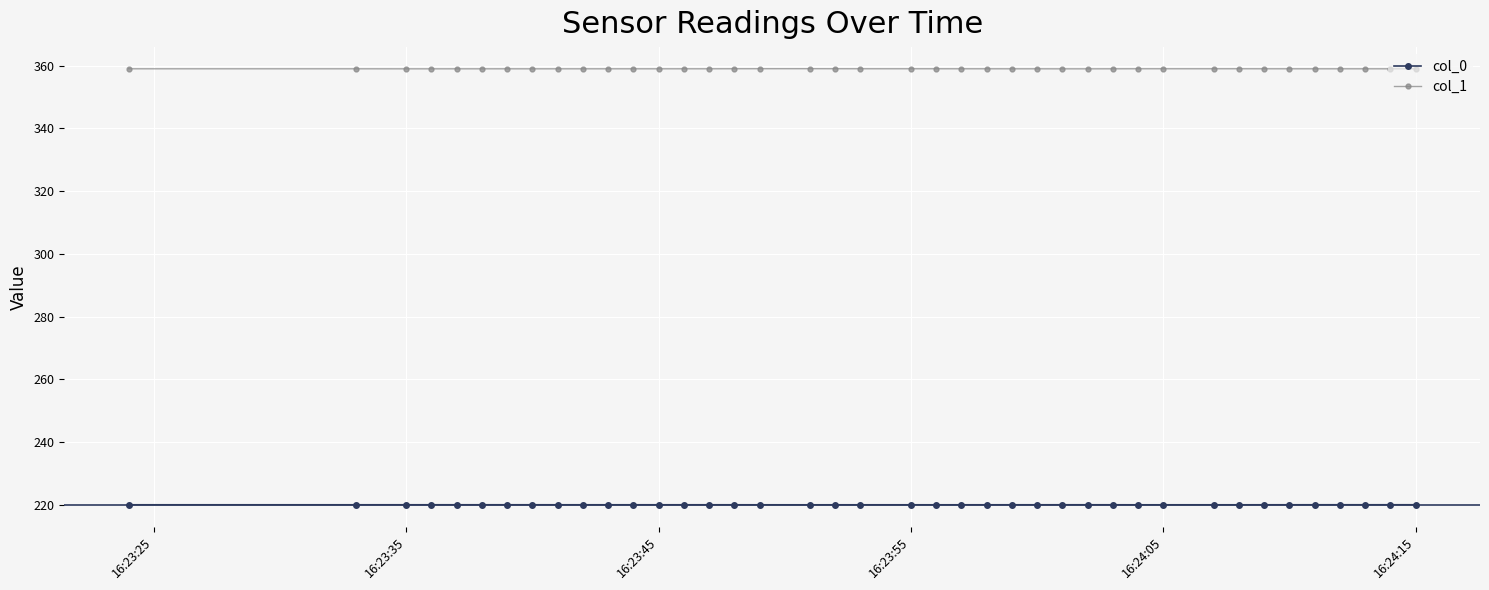

What is the greatest value displayed?

359.1